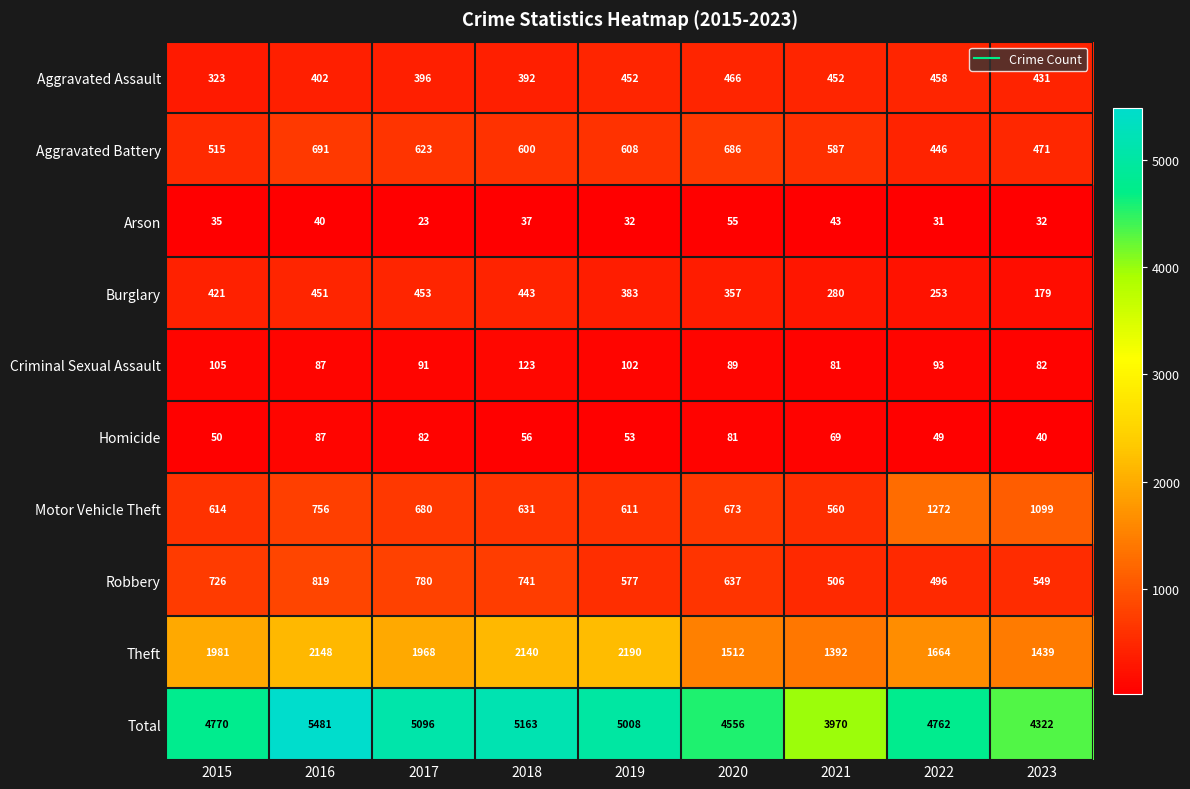

What is the difference between the highest and lowest values at 2021?

3927